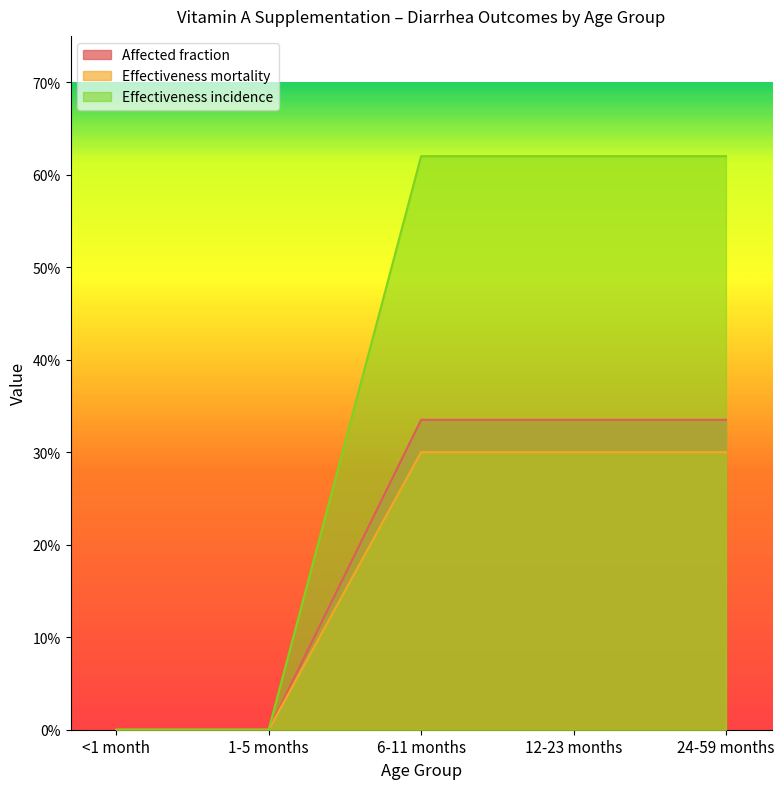

True or false: Effectiveness mortality and Affected fraction intersect in this chart.

False